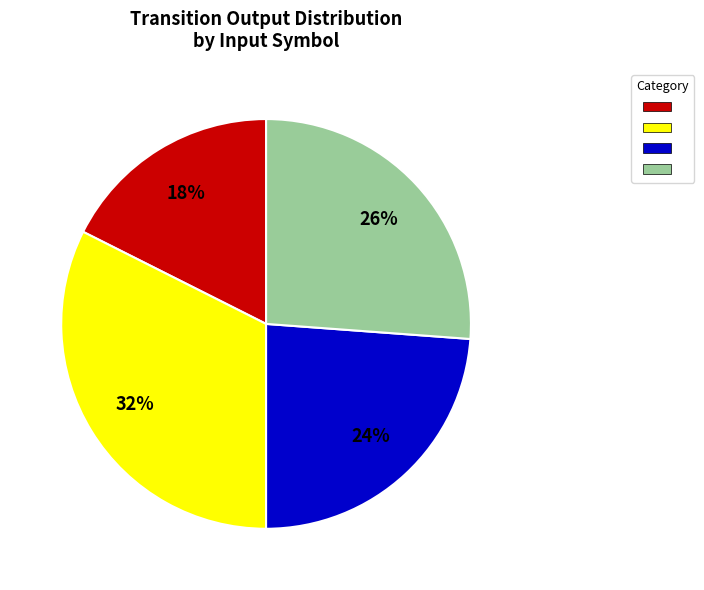

Does any single category account for the majority?

No